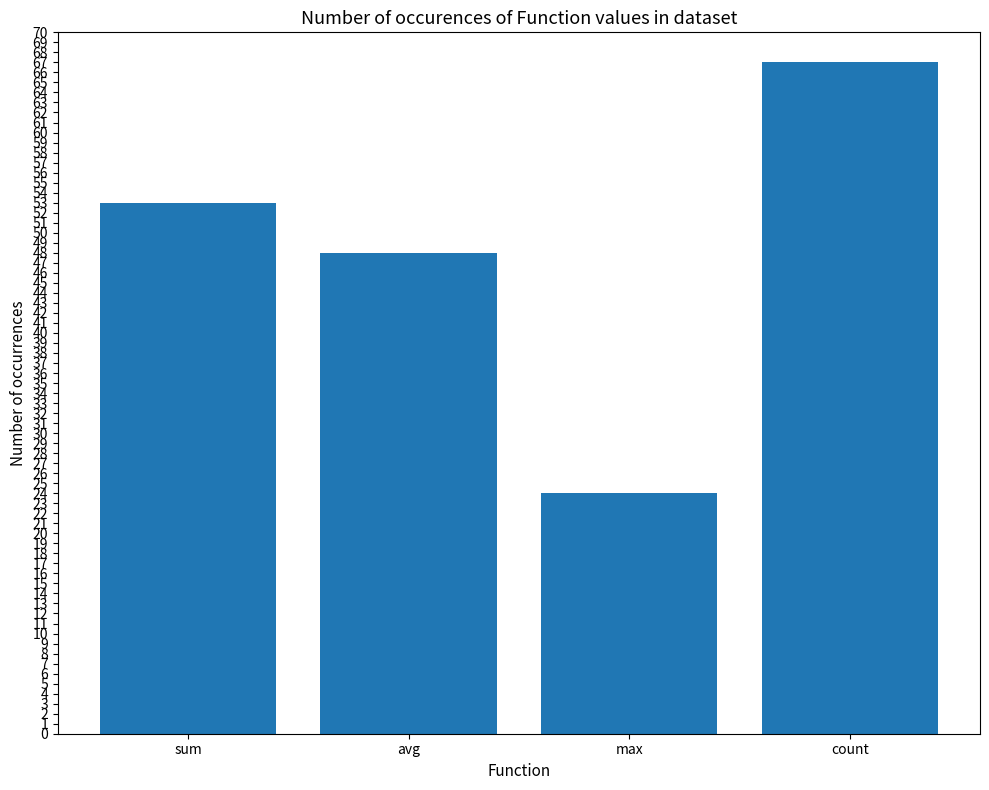

Where is the data nearest to the value 45?

avg